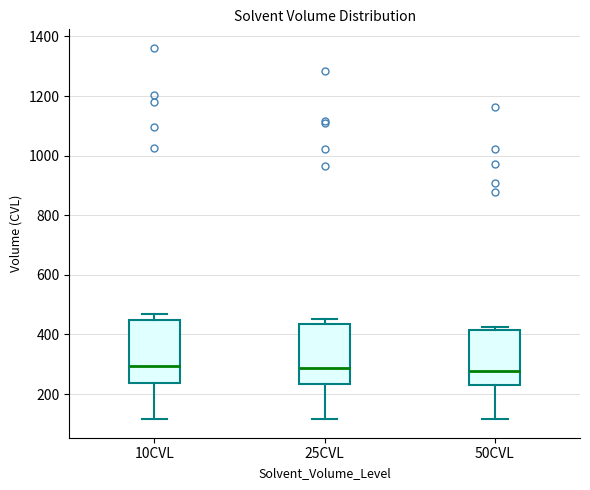

Reading left to right, transcribe this box plot: for each box, give where its median line is, the range the box spans, and where its two whiskers end, as read against the y-axis. The values are not printed on the chart, so give them approximately, as read against the axis.

10CVL: median 300, box 240 to 440, whiskers 120 to 460
25CVL: median 280, box 240 to 440, whiskers 120 to 460
50CVL: median 280, box 220 to 420, whiskers 120 to 420 (just above the box's upper edge)